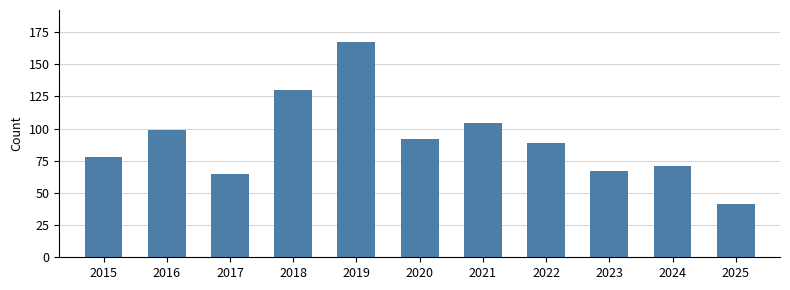

What is the change in value from 2023 to 2025?

-26